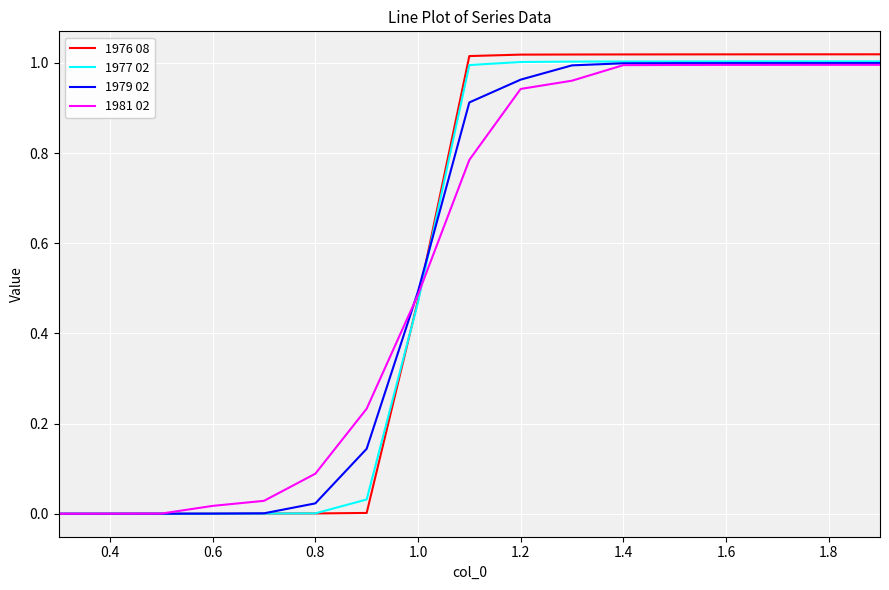

Which series has the widest spread of values?

1976 08